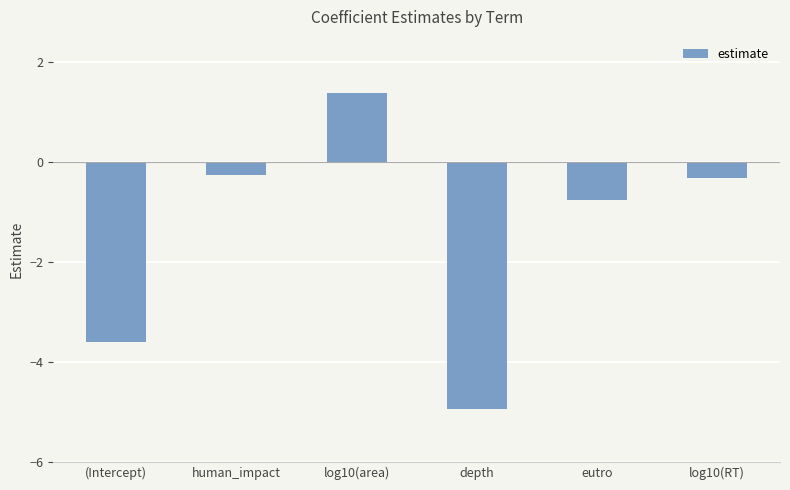

What position from the left is log10(RT)?

6